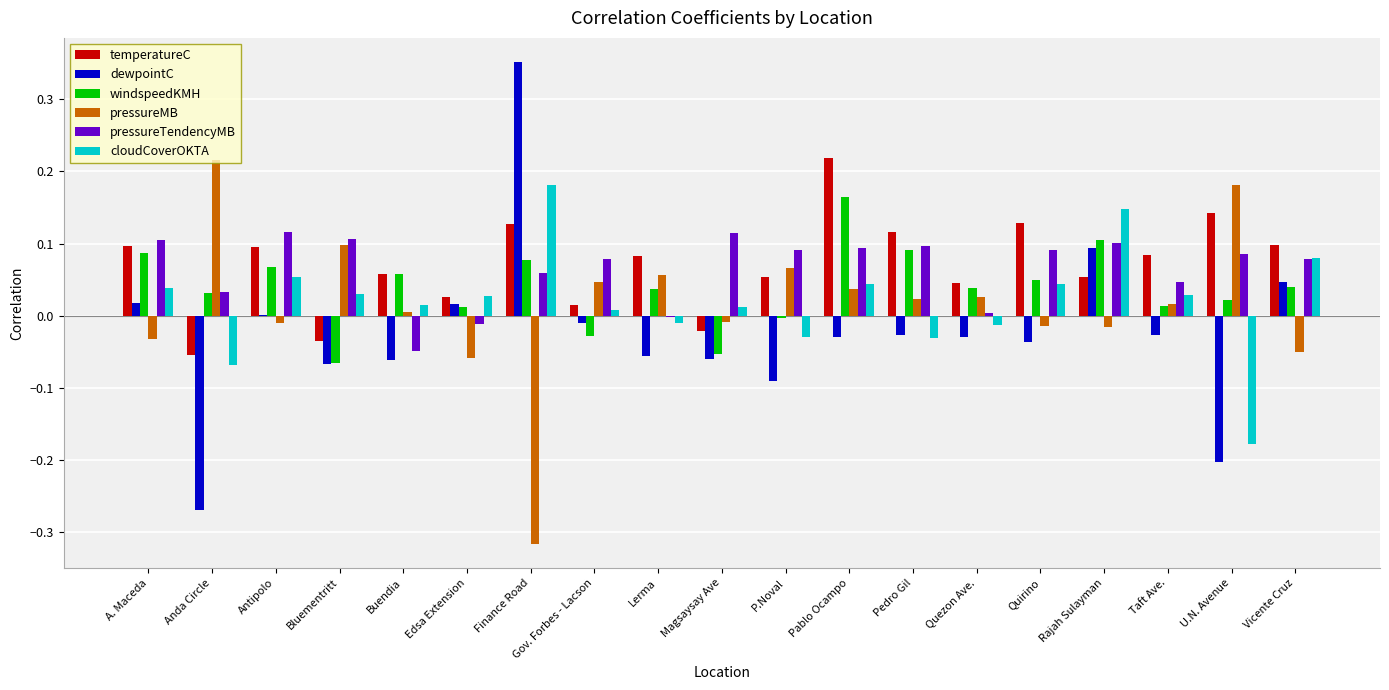

At which label does temperatureC reach its peak?

Pablo Ocampo